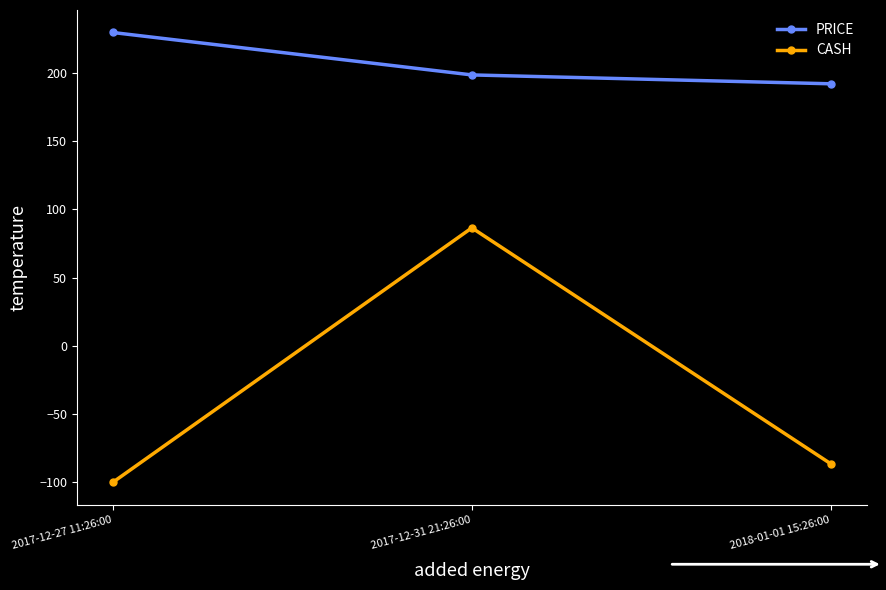

Reading left to right, what are all the values shown in this chart?

PRICE: 229.6	198.5	192.0
CASH: -100.0	86.5	-86.5